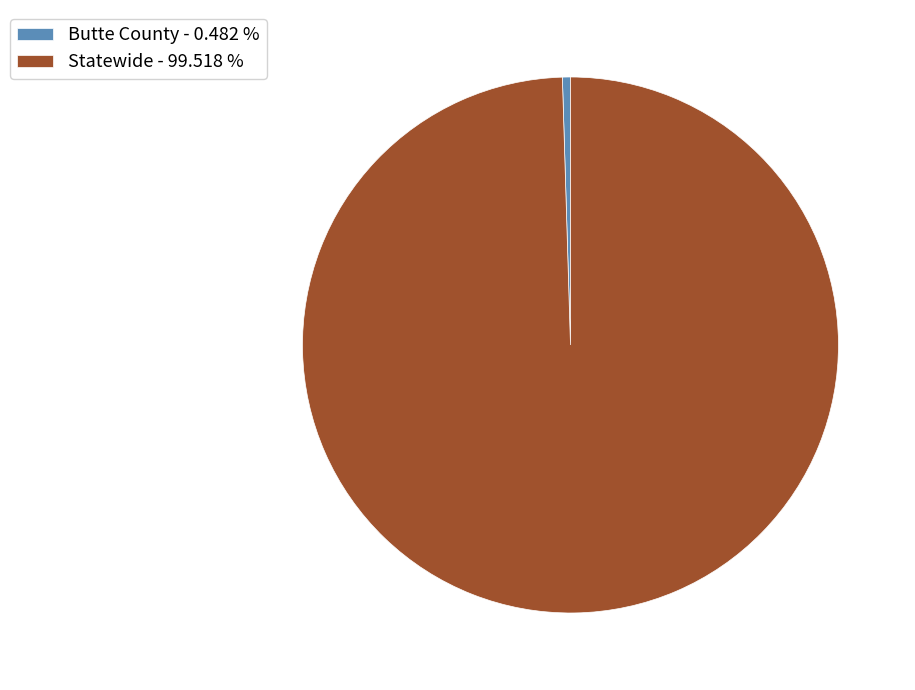

Which slice is the smallest?

Butte County